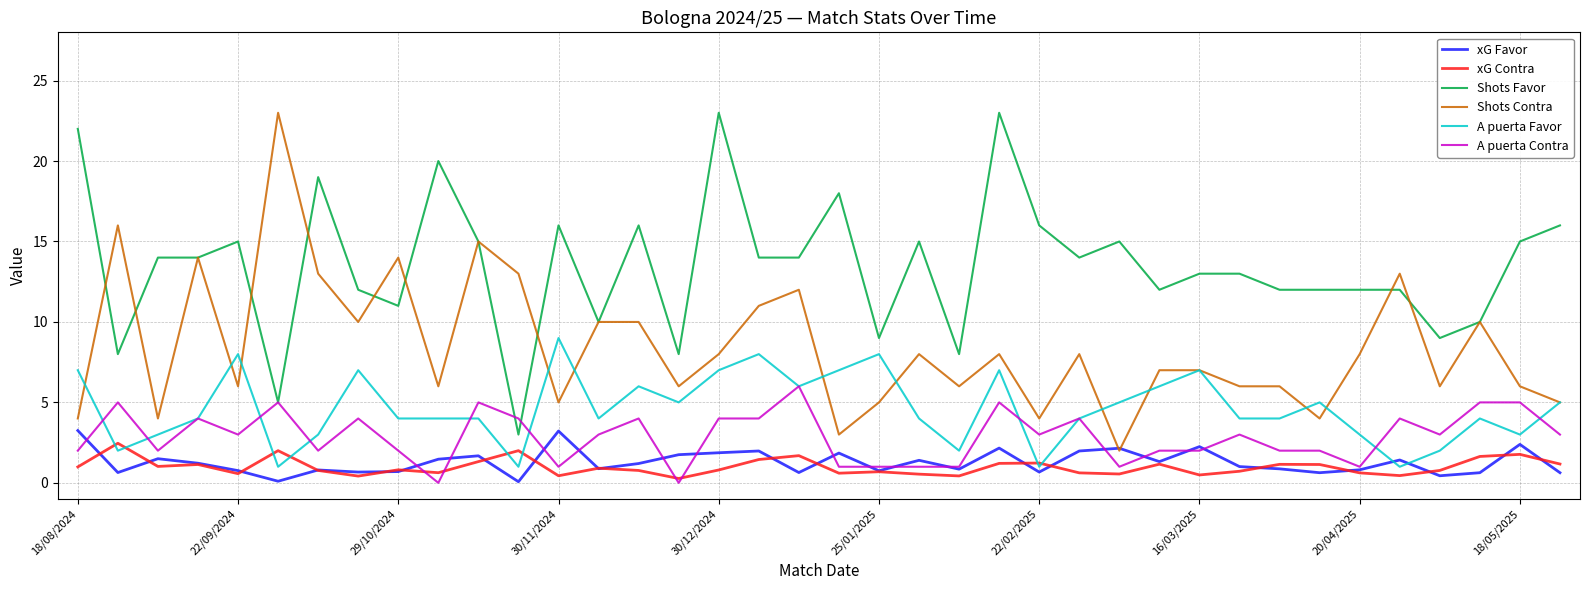

Which series has the largest total across all categories?

Shots Favor